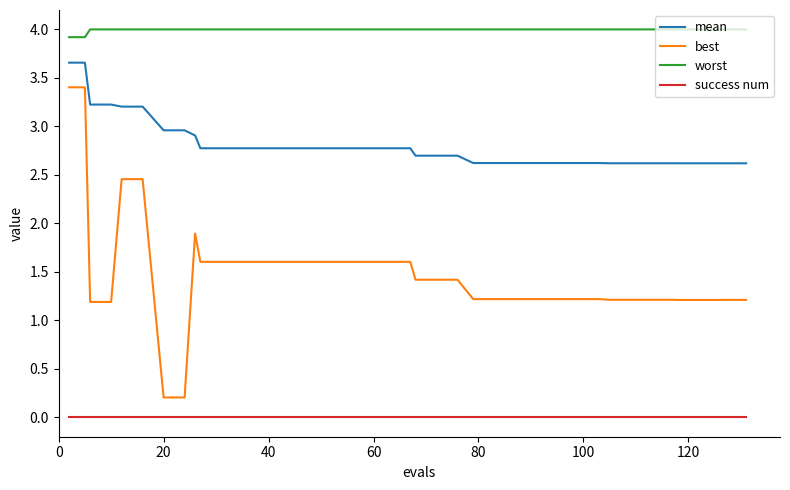

Which series has the widest spread of values?

best